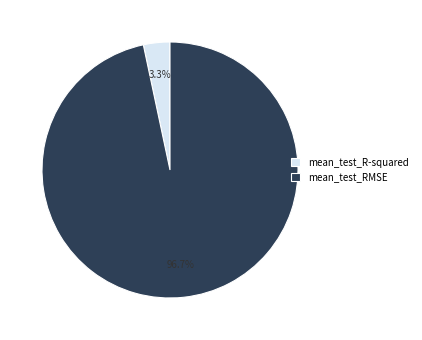

Which has a higher value, mean_test_RMSE or mean_test_R-squared?

mean_test_RMSE